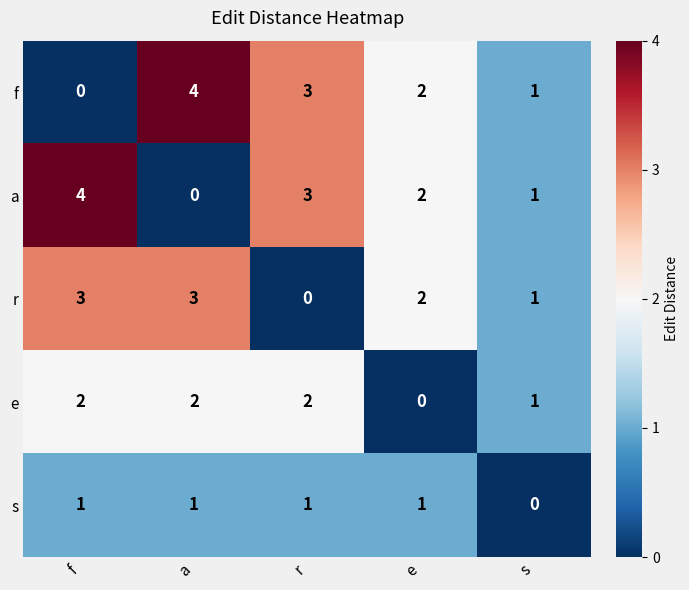

What is the sum of all s values?

4